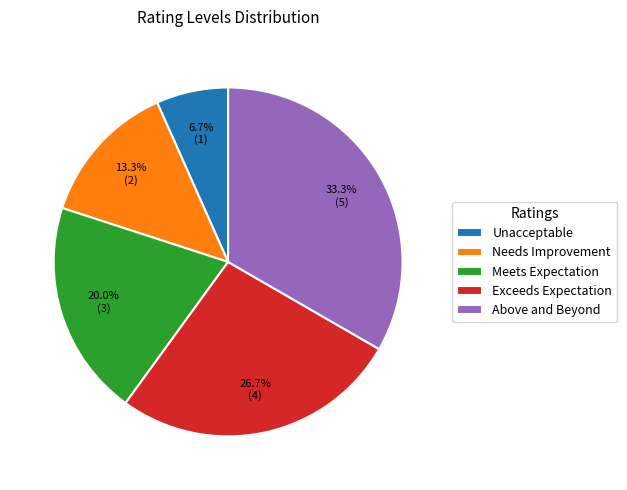

To the nearest percent, what portion does Meets Expectation represent?

20%